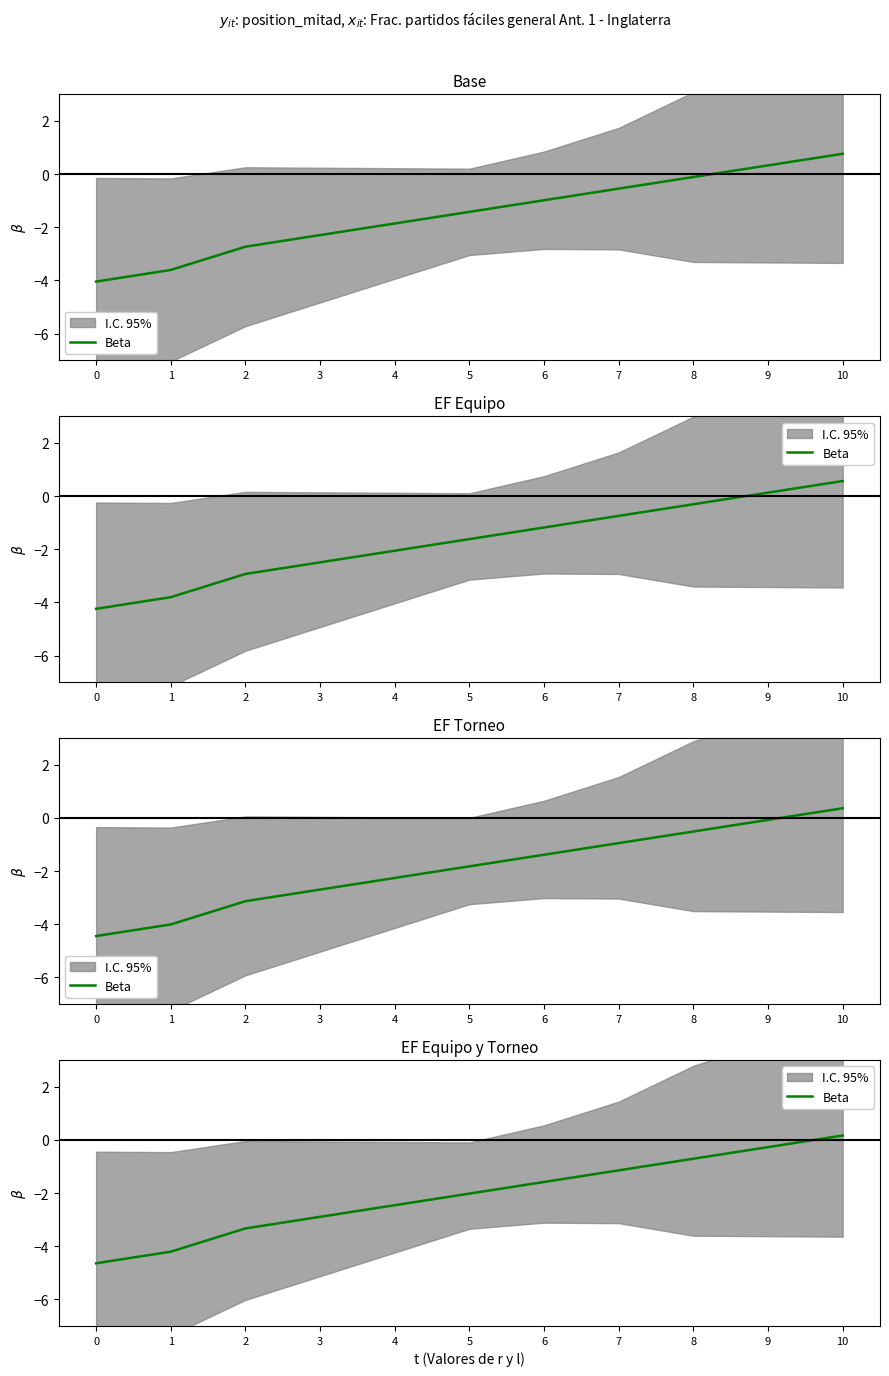

How many values are below -2?

6